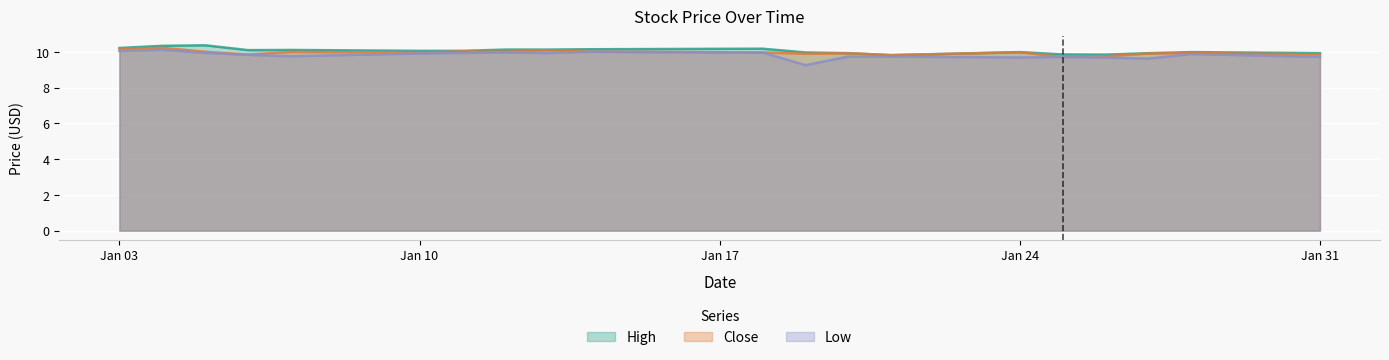

Is it true that Low equals 10.1 at 2022-01-04?

True